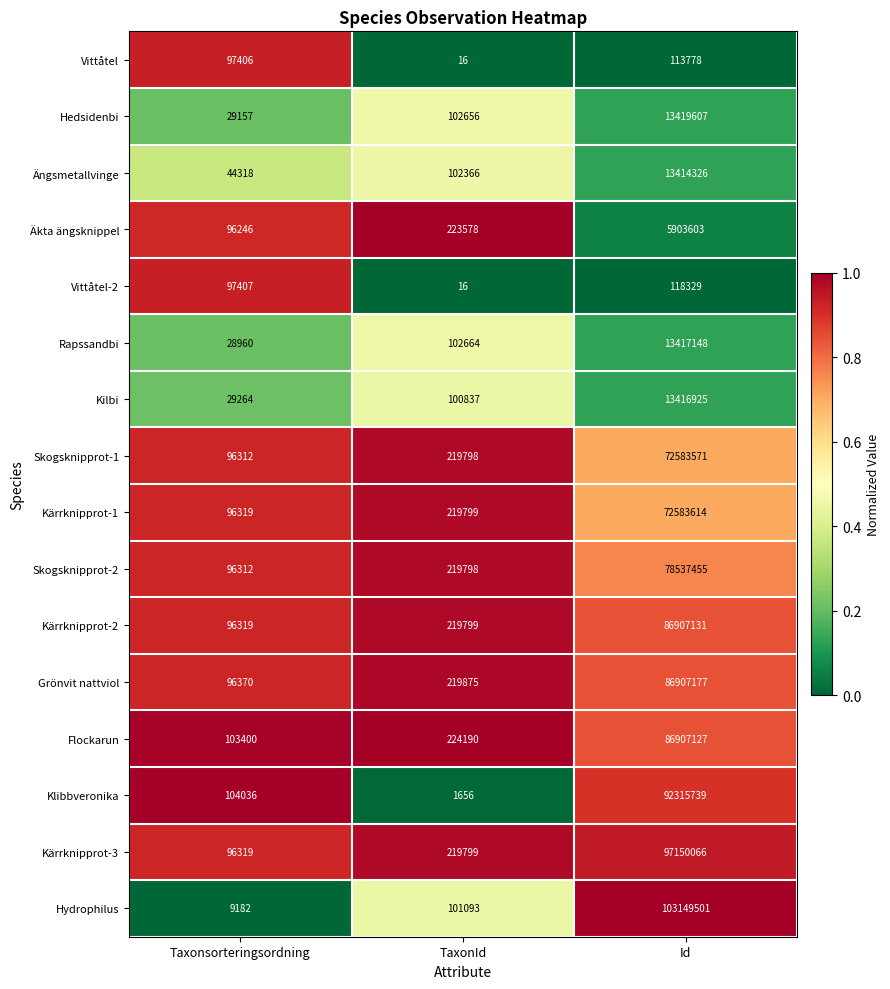

Which series has the widest spread of values?

Hydrophilus